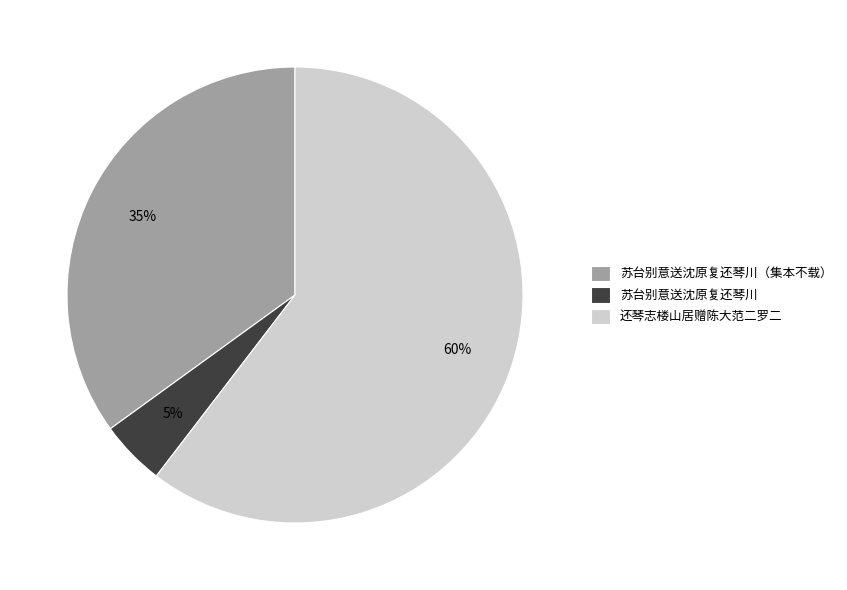

How many slices are in this pie chart?

3